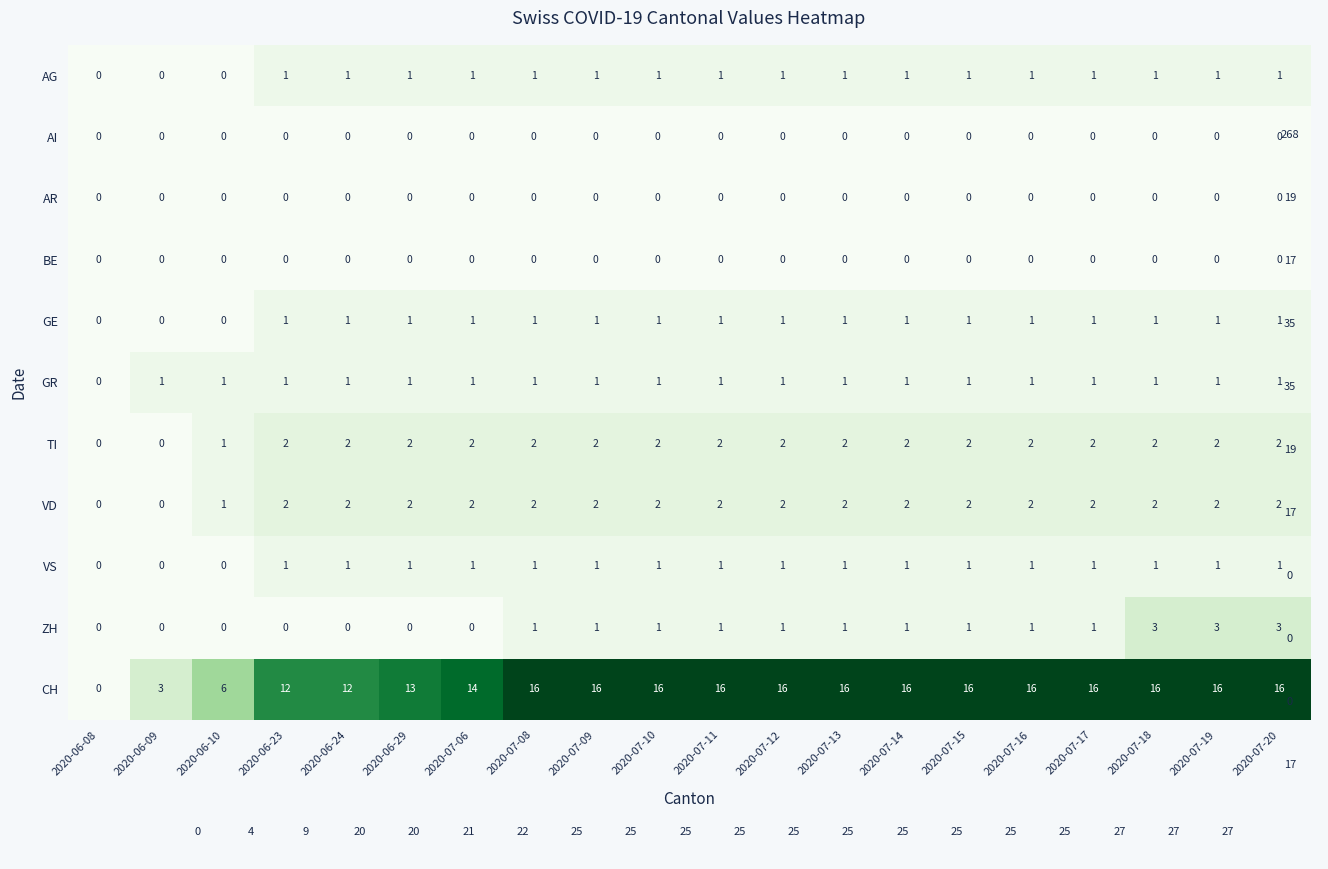

What is the difference between the highest and lowest values at 2020-06-29?

13